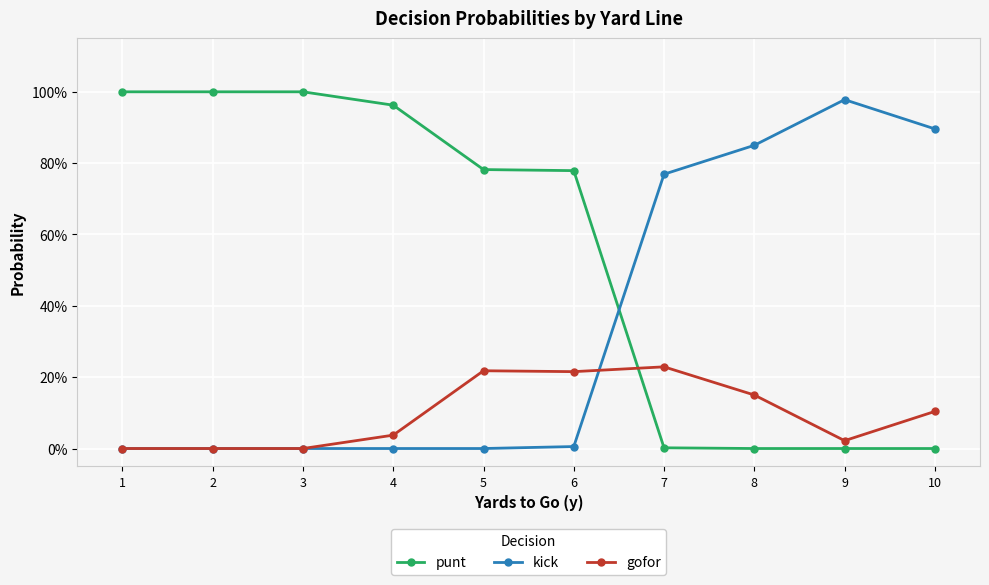

Which series has the largest range (max minus min)?

punt